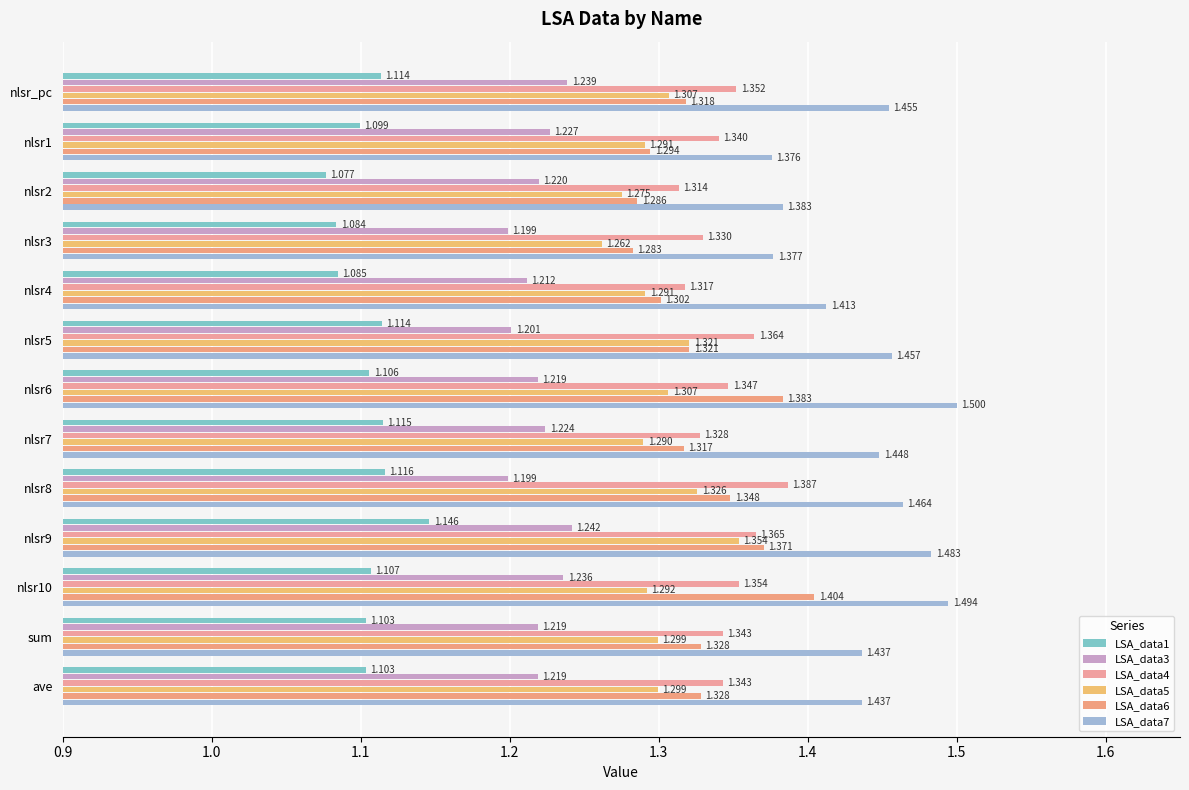

How many series are shown in this chart?

6